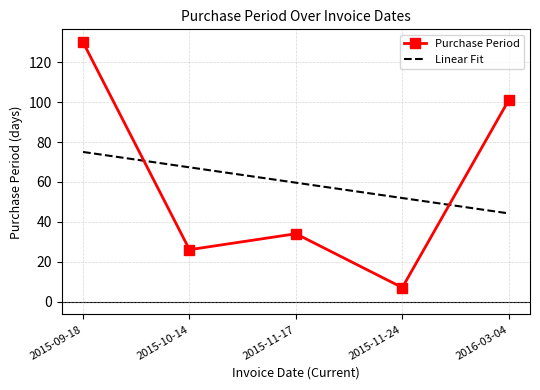

What is the total value across all series at 2015-11-24?

58.9